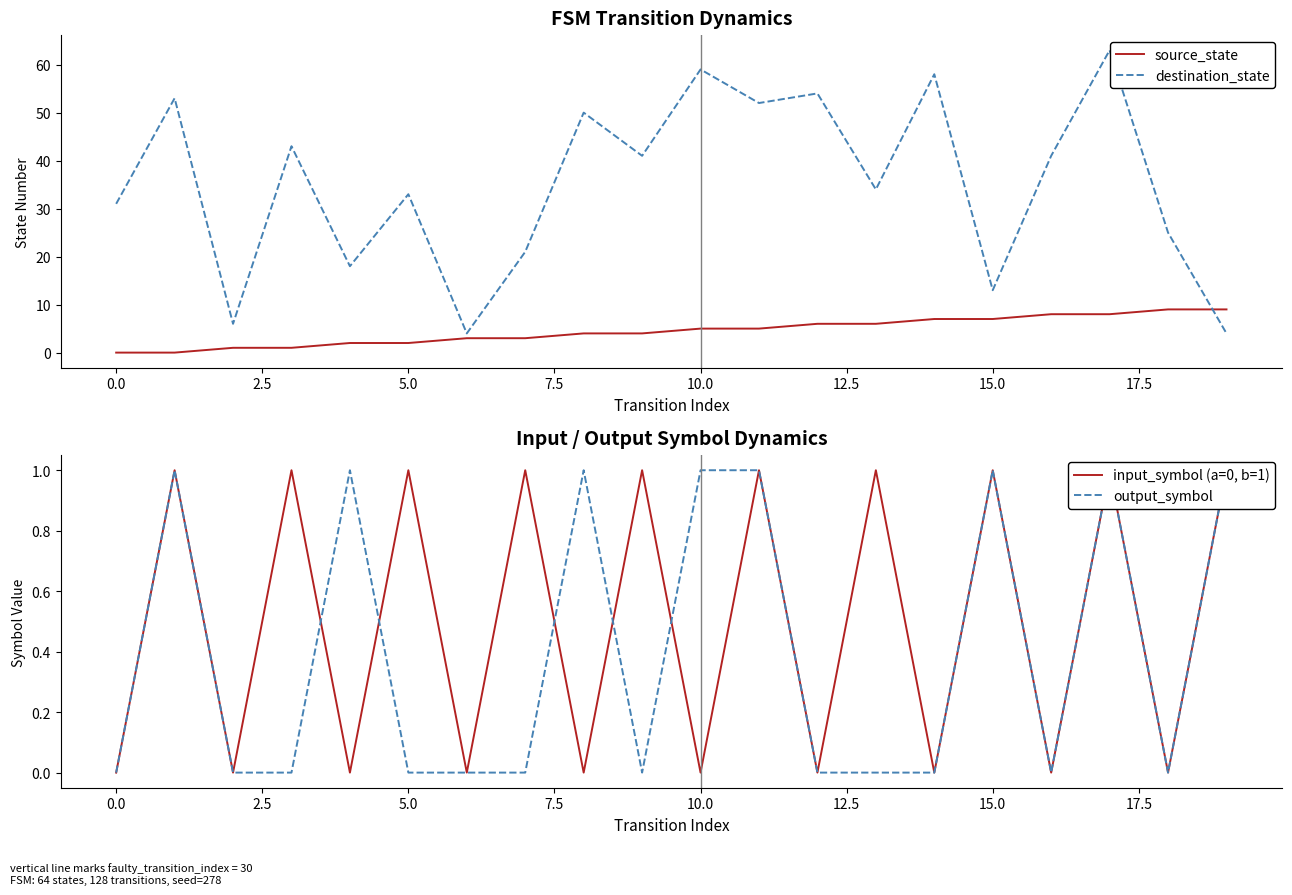

At which category is the sum across all series the highest?

17